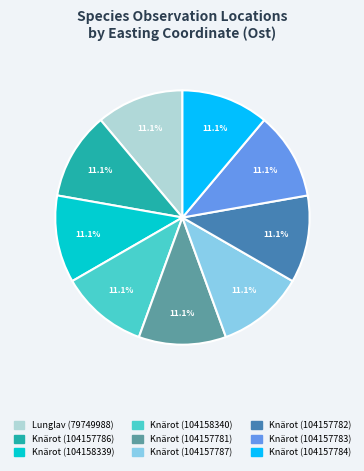

How many segments does this pie chart have?

9